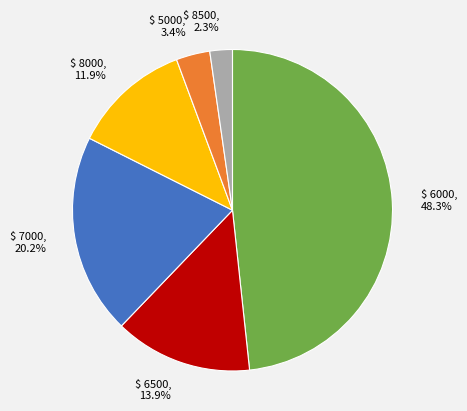

What percentage is NOT represented by $ 5000?

96.6%